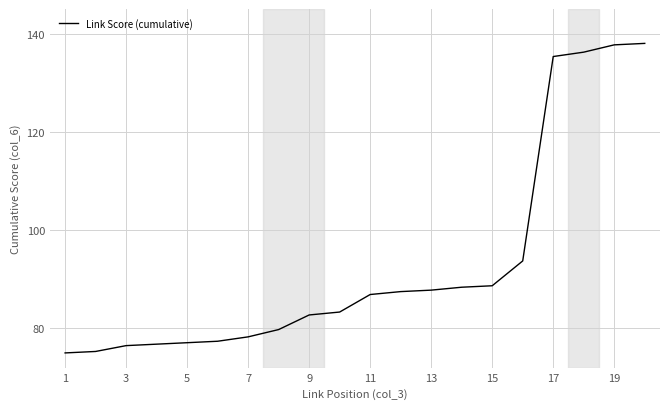

What is the minimum value shown in the chart?

75.0